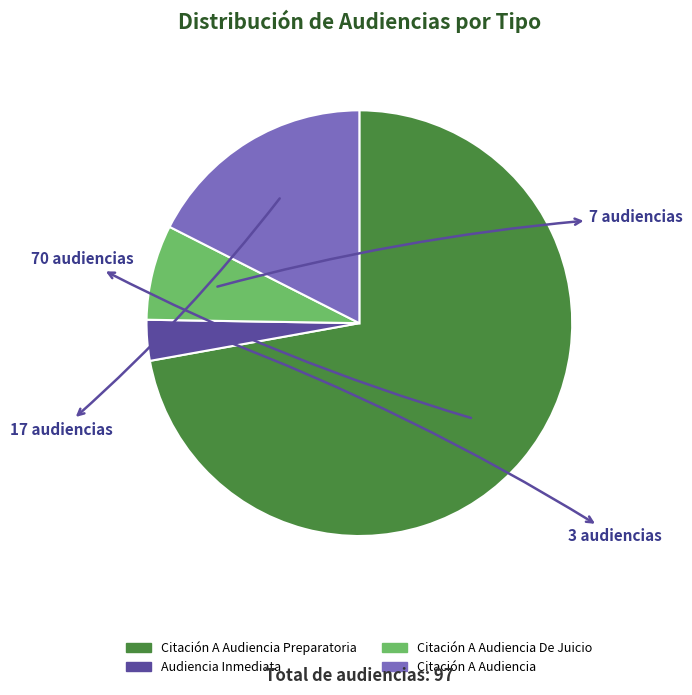

Is there any slice that represents more than half of the pie?

Yes